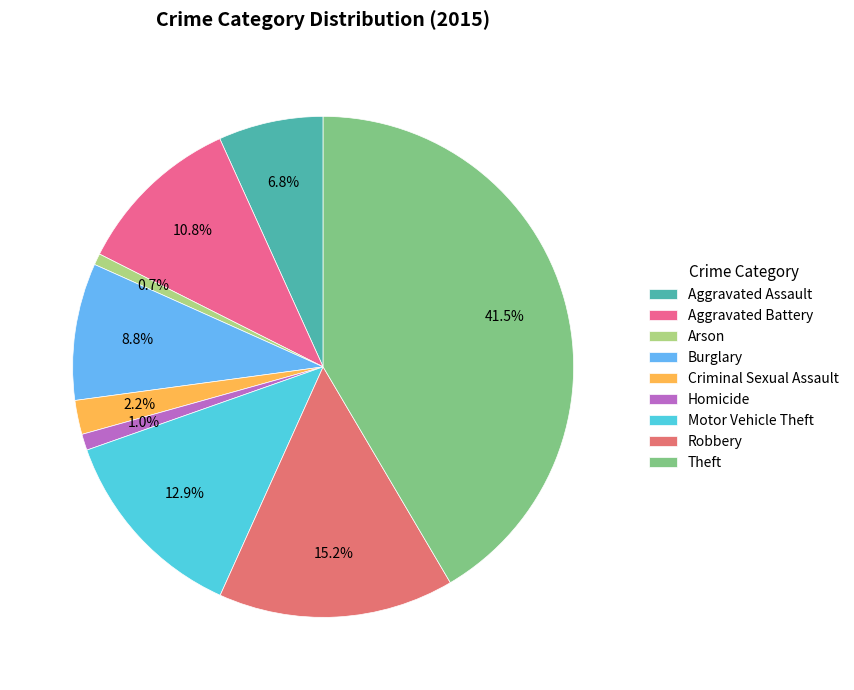

To the nearest percent, what percentage of the pie is Burglary?

9%